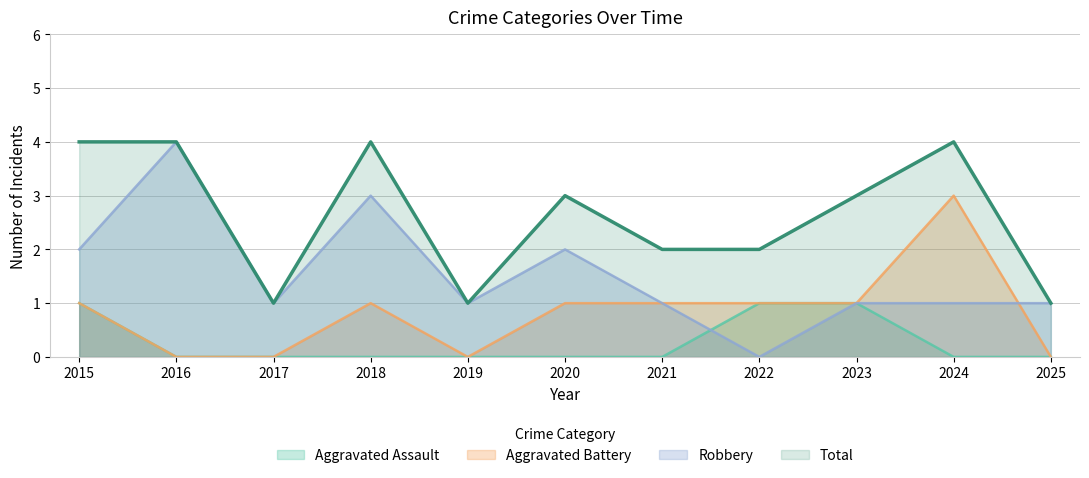

Does the chart display data point markers on the line(s)?

No